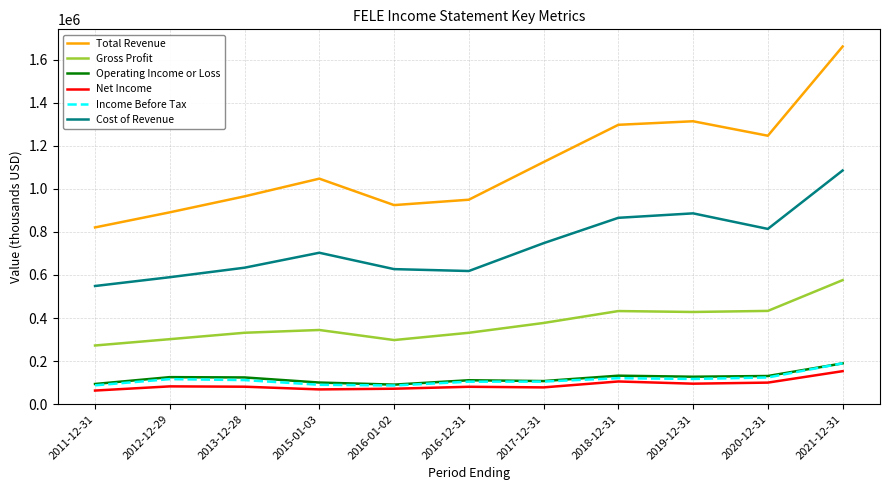

Is the value of Gross Profit at 2021-12-31 greater than the value of Total Revenue at 2016-01-02?

No